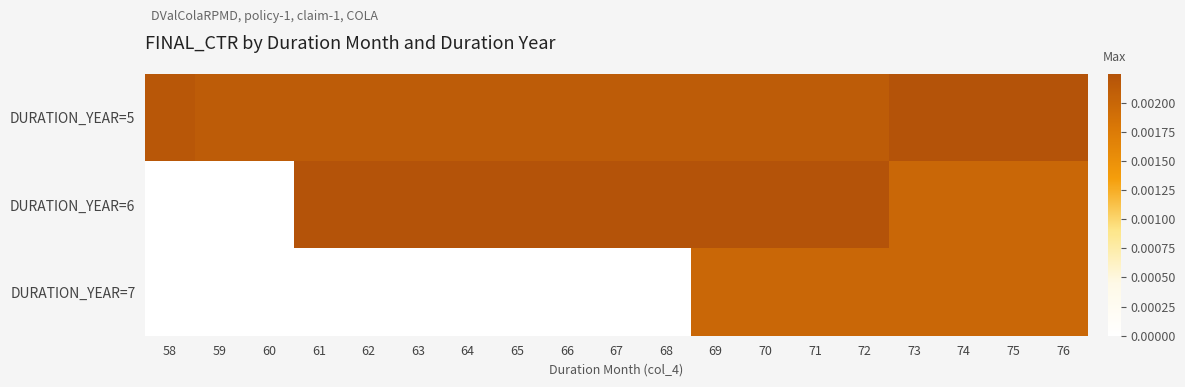

Which has a higher value, 70 or 69?

70